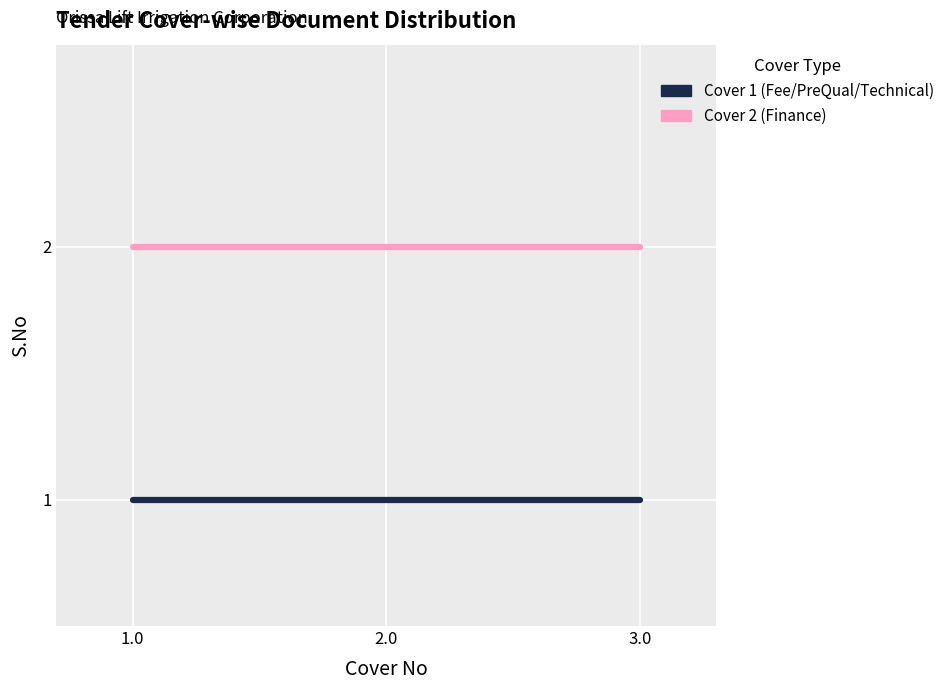

What position from the right is 2.0?

2